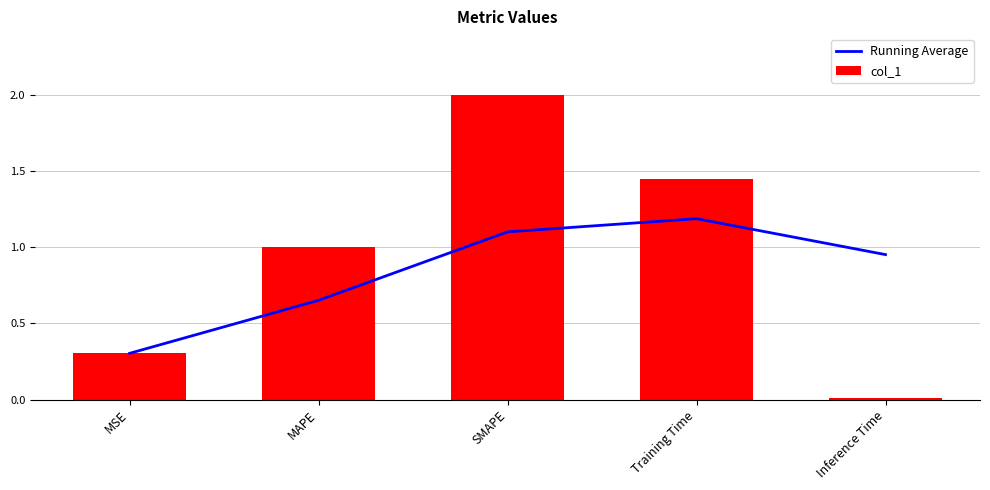

What is the label of the 4th bar from the right?

MAPE